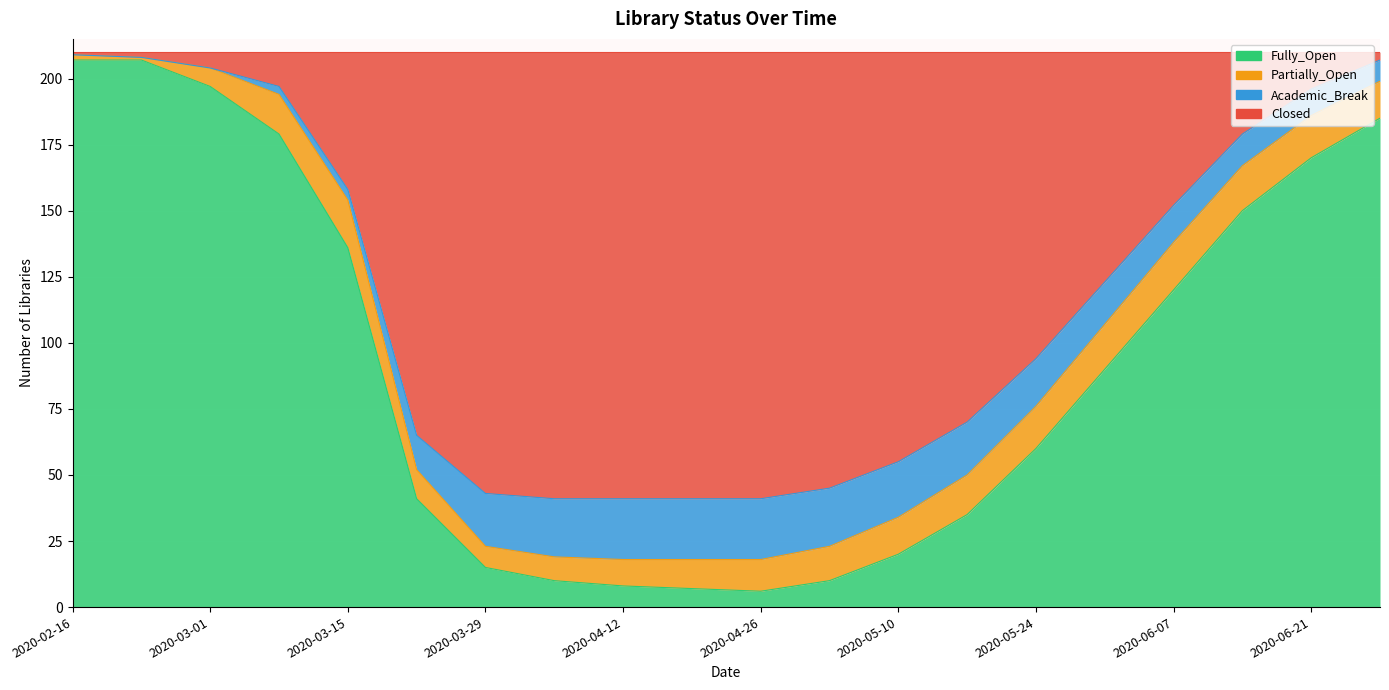

Is the value of Closed at 2020-02-16 greater than the value of Fully_Open at 2020-05-17?

Yes